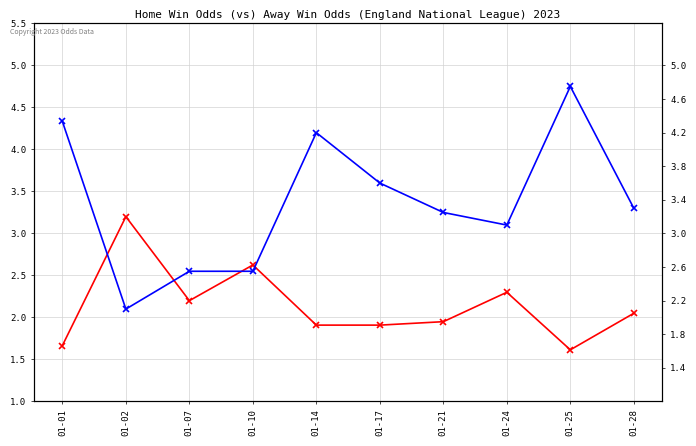

Rank the series at 01-21 from highest to lowest value.

oddA, oddH